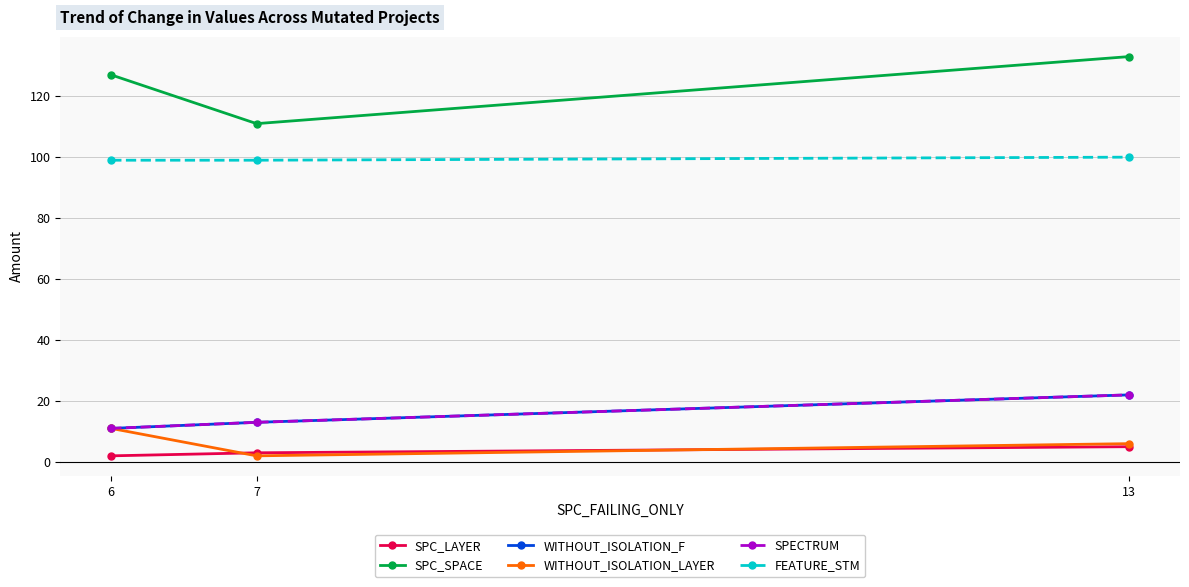

Between 6 and 7, which series saw the biggest shift?

SPC_SPACE